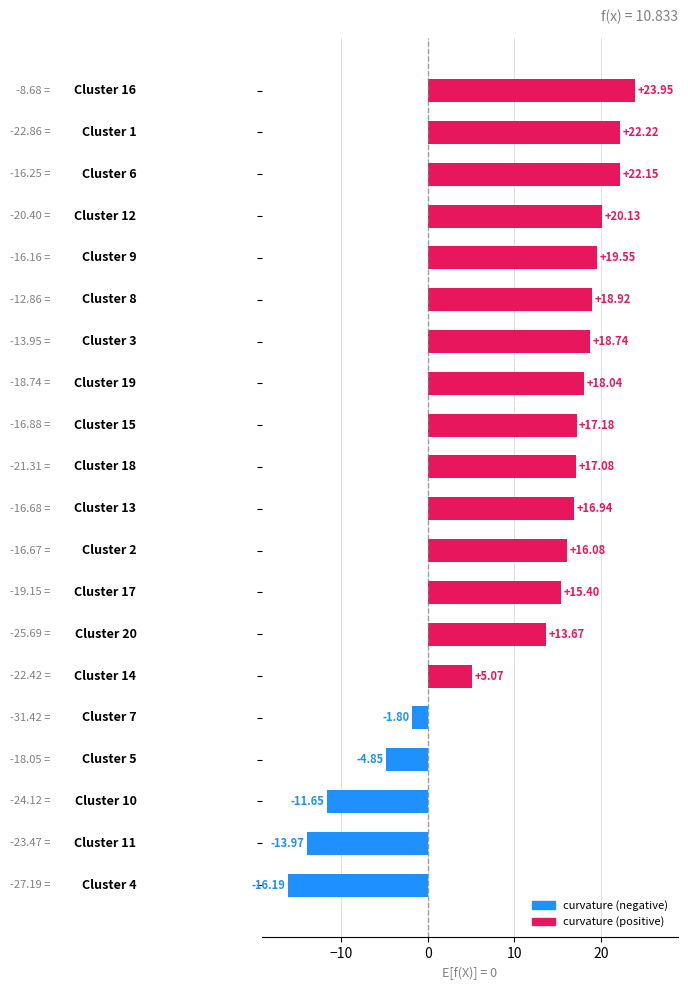

What is the sum of all values?

216.7